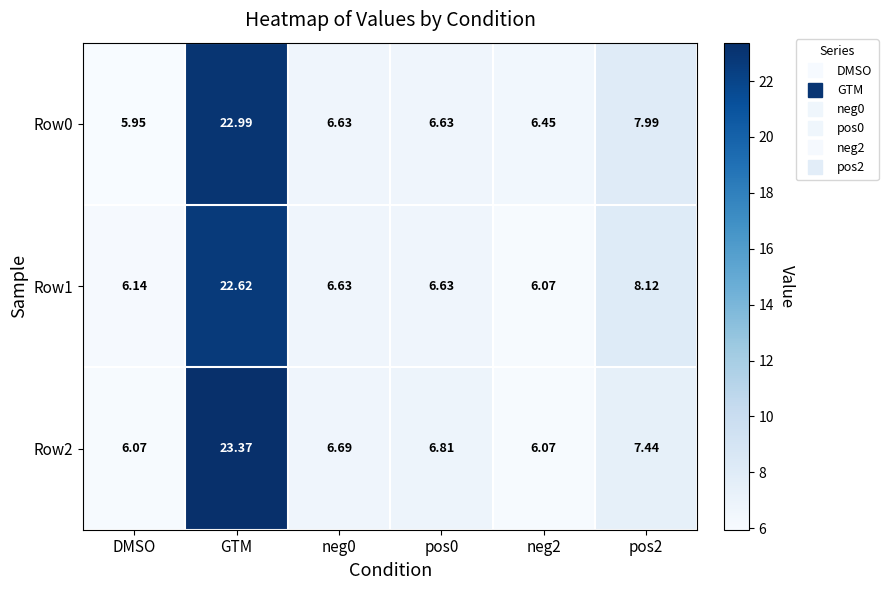

List the series in order of their peak value, highest first.

Row2, Row0, Row1